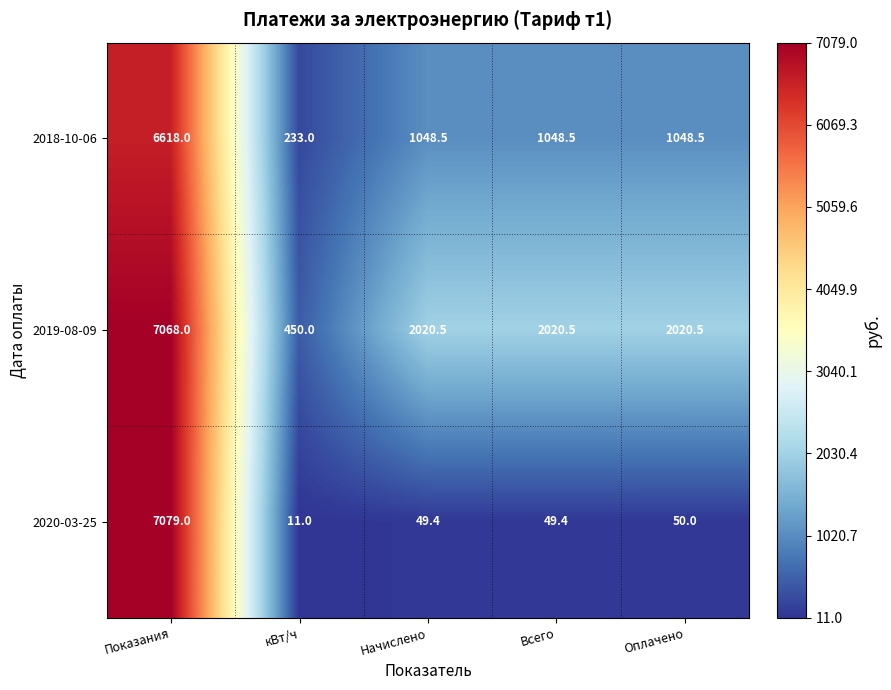

The value of 2020-03-25 at Показания is 7079.0. True or false?

True